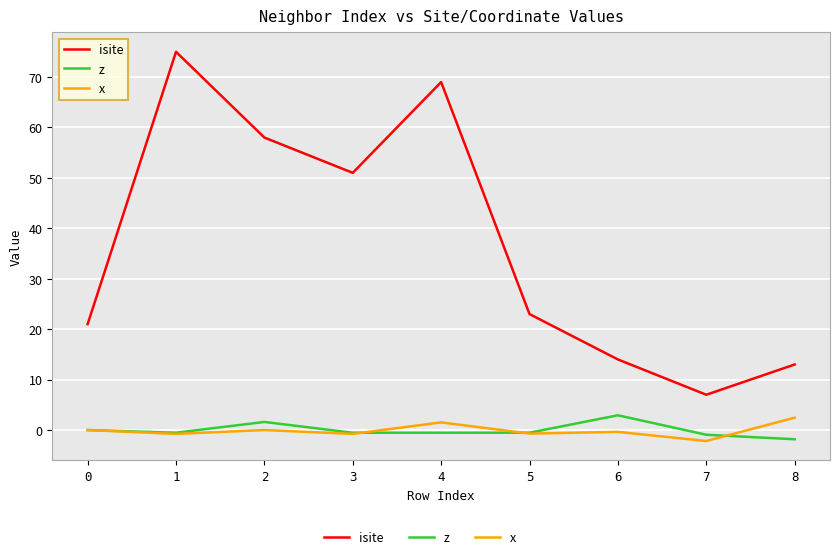

The value of x at 1 is -0.8. True or false?

True